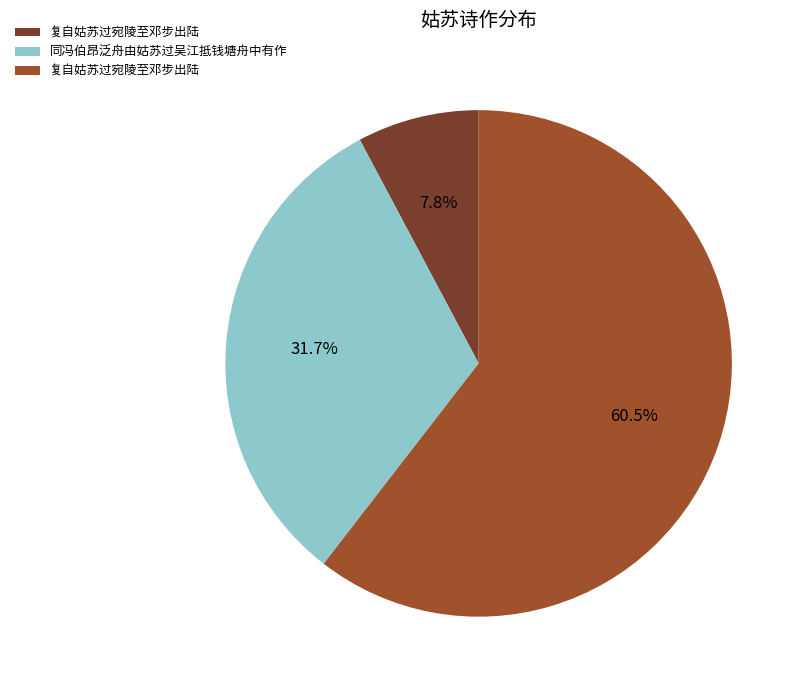

Does any single category account for the majority?

Yes